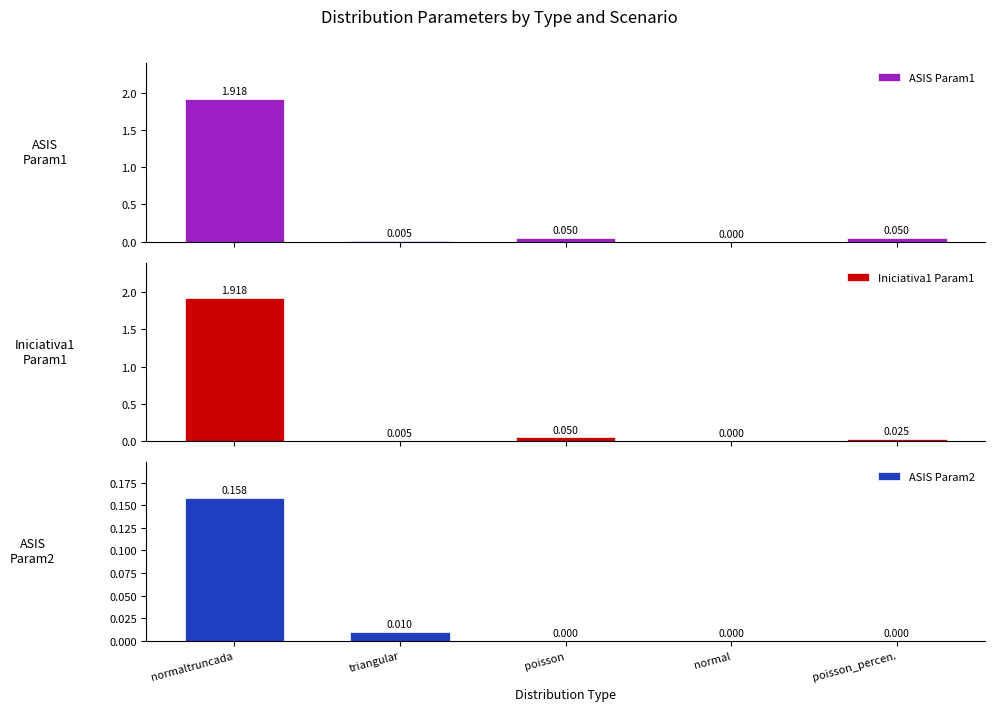

True or false: ASIS Param1 has a value of 0.1 at poisson_percen..

True